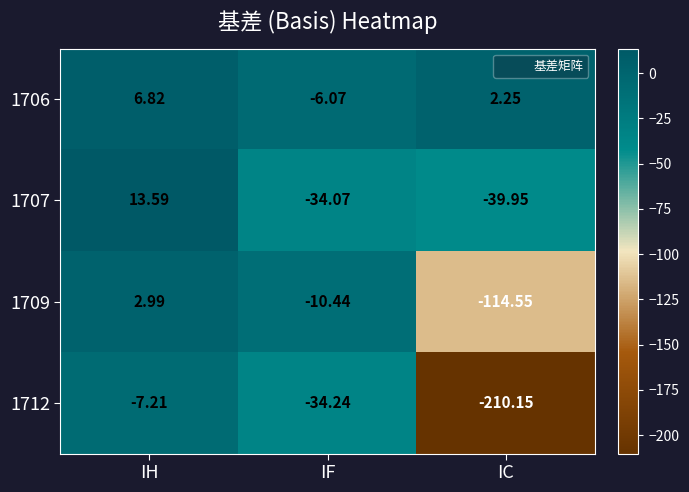

At which category is the sum across all series the highest?

IH